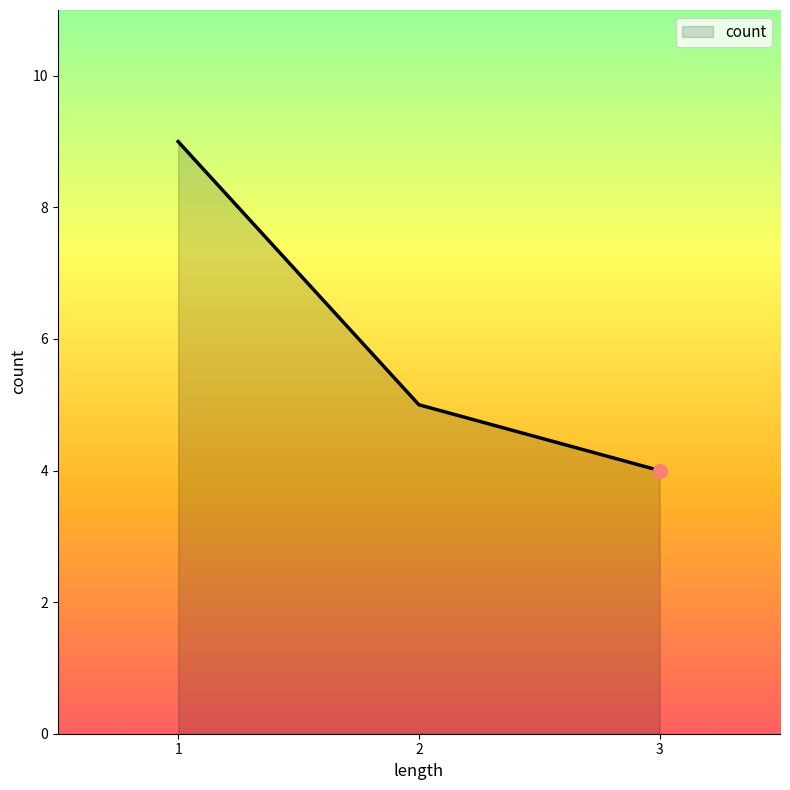

What is the change in value from 1 to 3?

-5